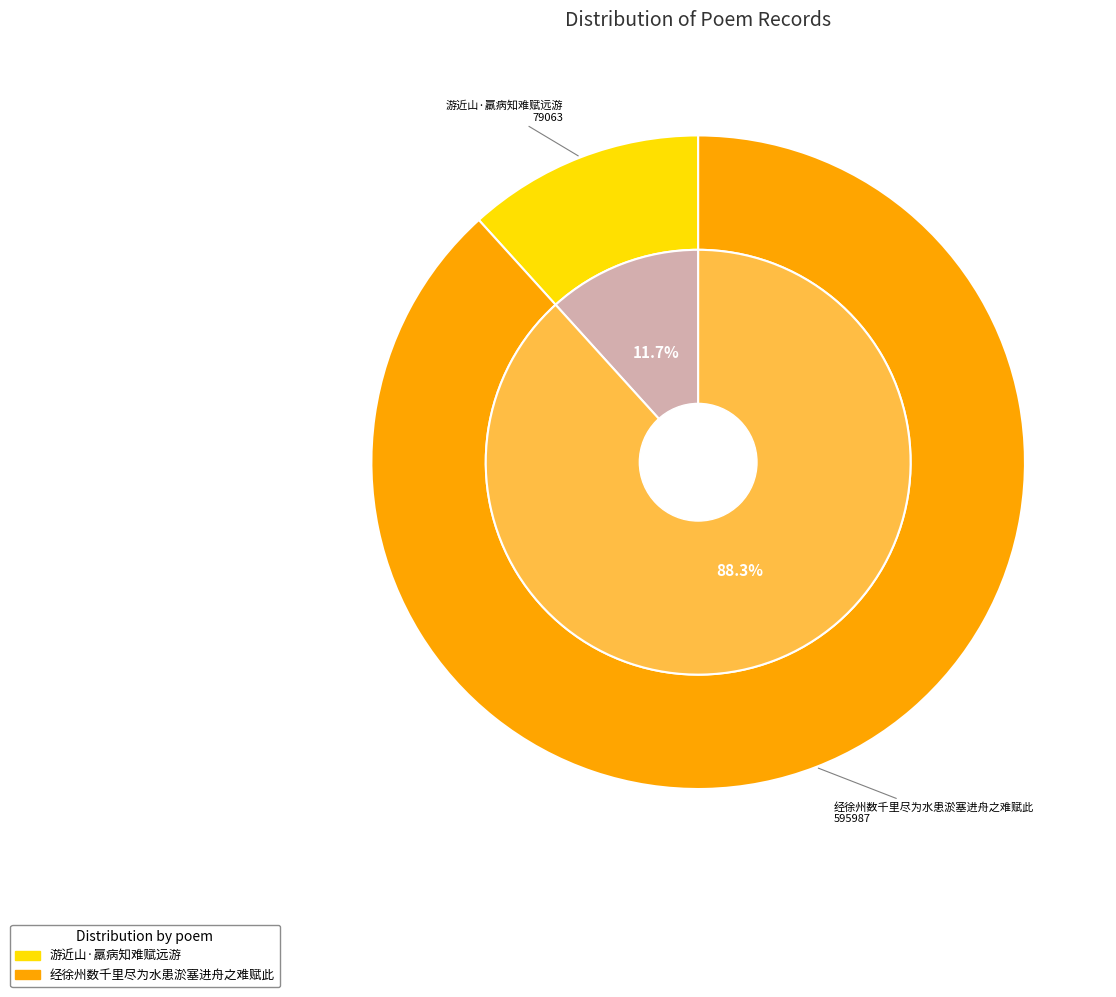

True or false: 游近山·羸病知难赋远游 accounts for 12% of the total.

True